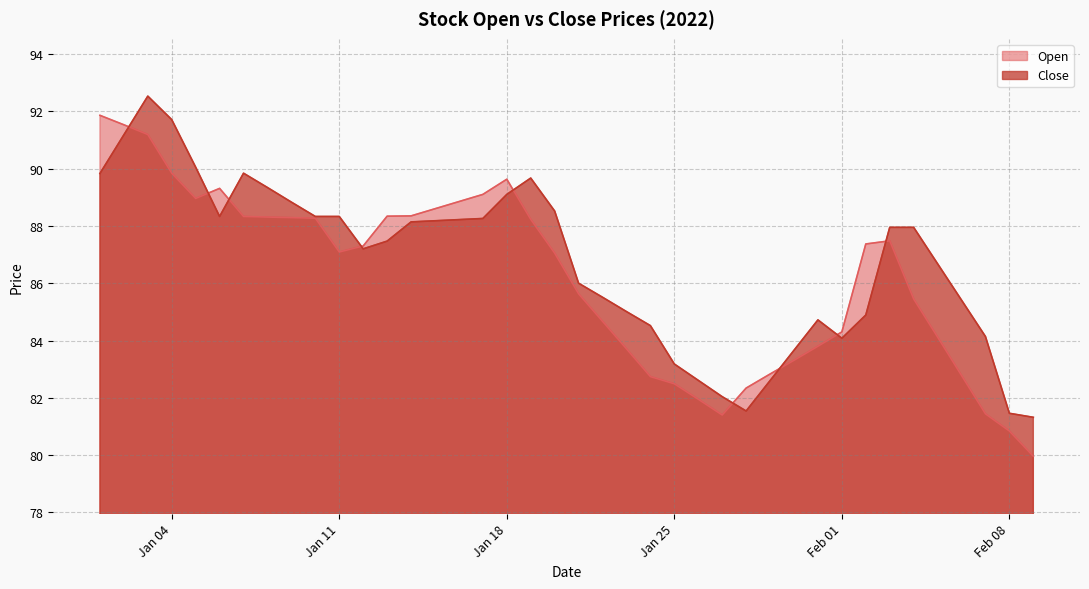

Which label corresponds to the smallest value in the chart?

2022-02-09